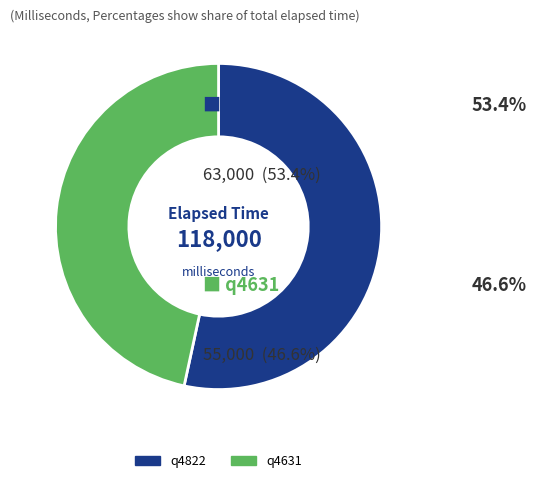

Which category has the biggest portion of the pie?

q4822